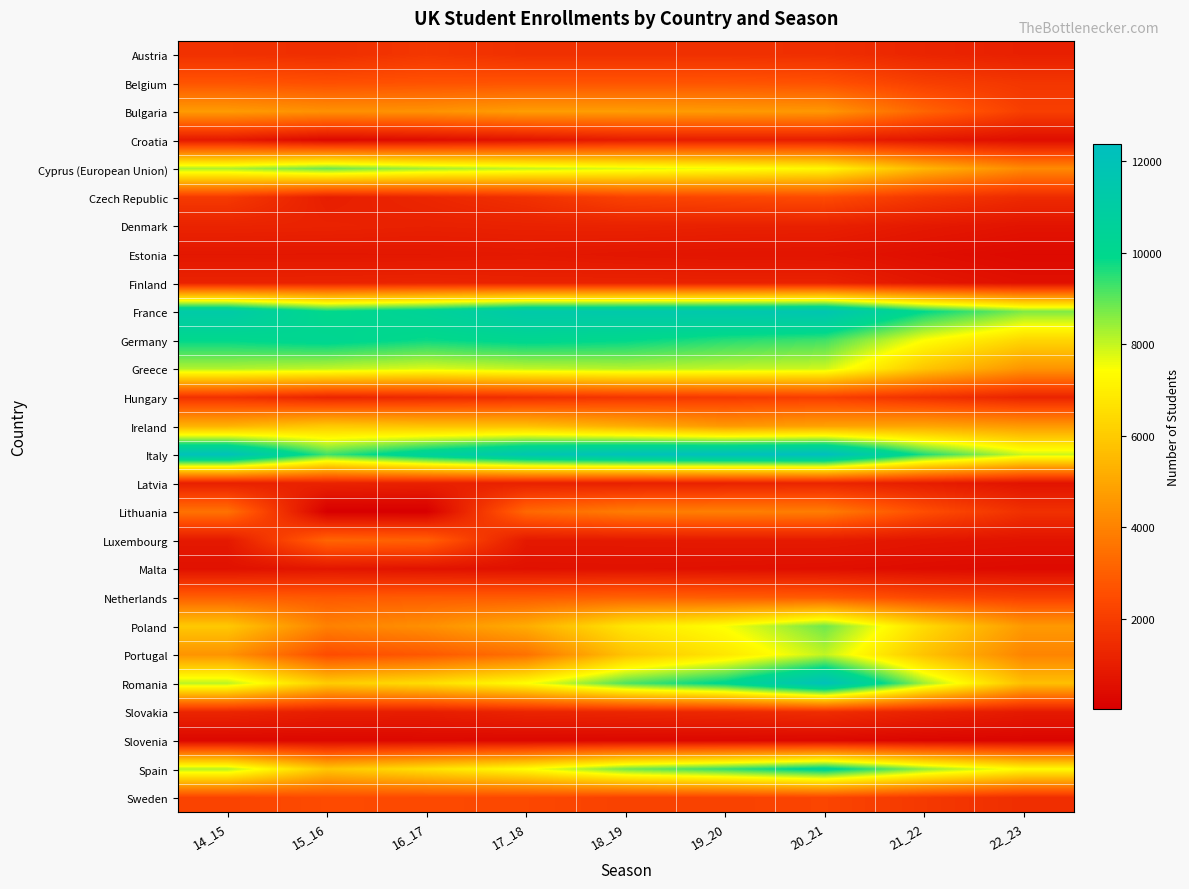

At how many categories does at least one series exceed 7015?

9